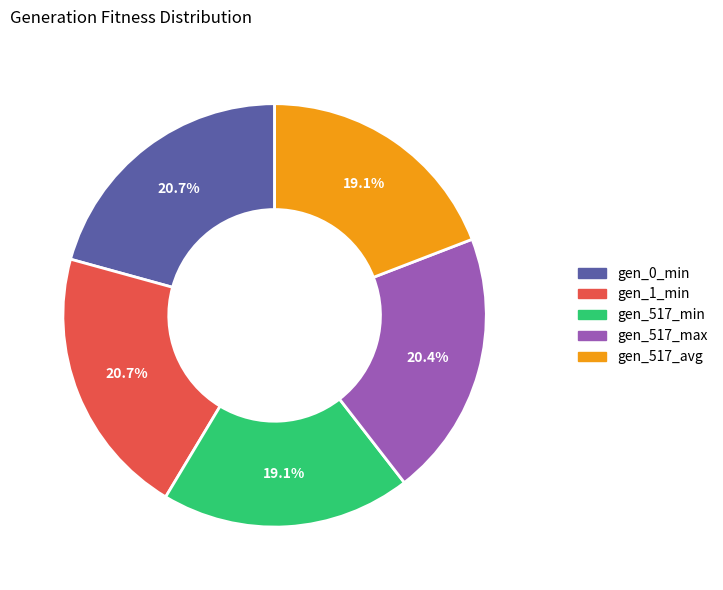

What is the ratio of the value at gen_0_min to the value at gen_517_min?

1.1